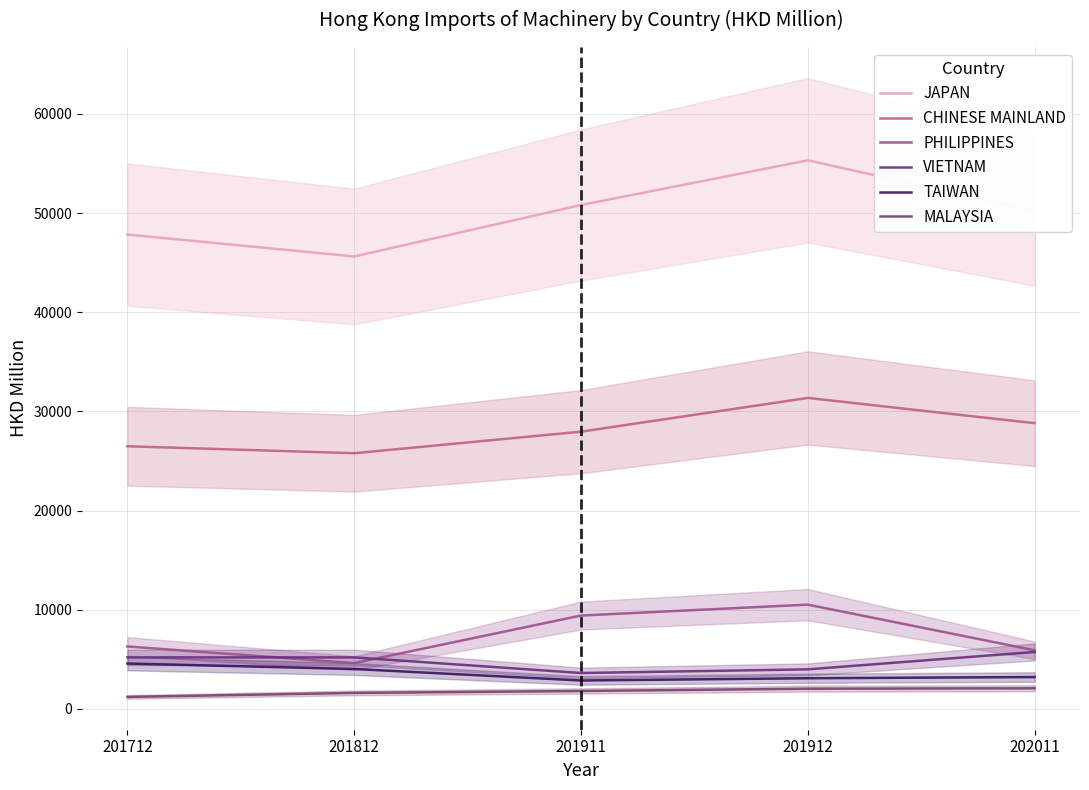

Is the value of MALAYSIA at 201912 greater than the value of CHINESE MAINLAND at 201912?

No